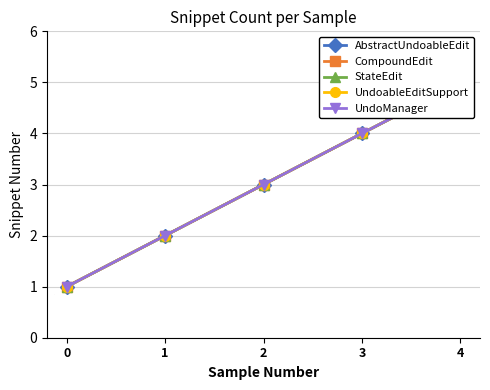

Reading left to right, transcribe all the data shown in this chart.

AbstractUndoableEdit: 1	2	3	4	5
CompoundEdit: 1	2	3	4	5
StateEdit: 1	2	3	4	5
UndoableEditSupport: 1	2	3	4	5
UndoManager: 1	2	3	4	5